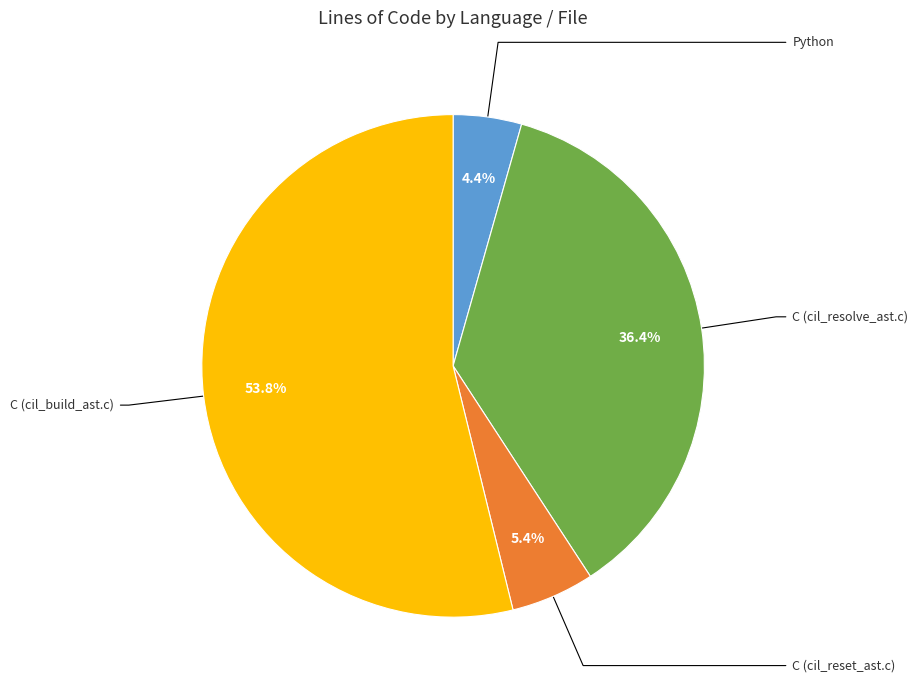

Is there any slice that represents more than half of the pie?

Yes